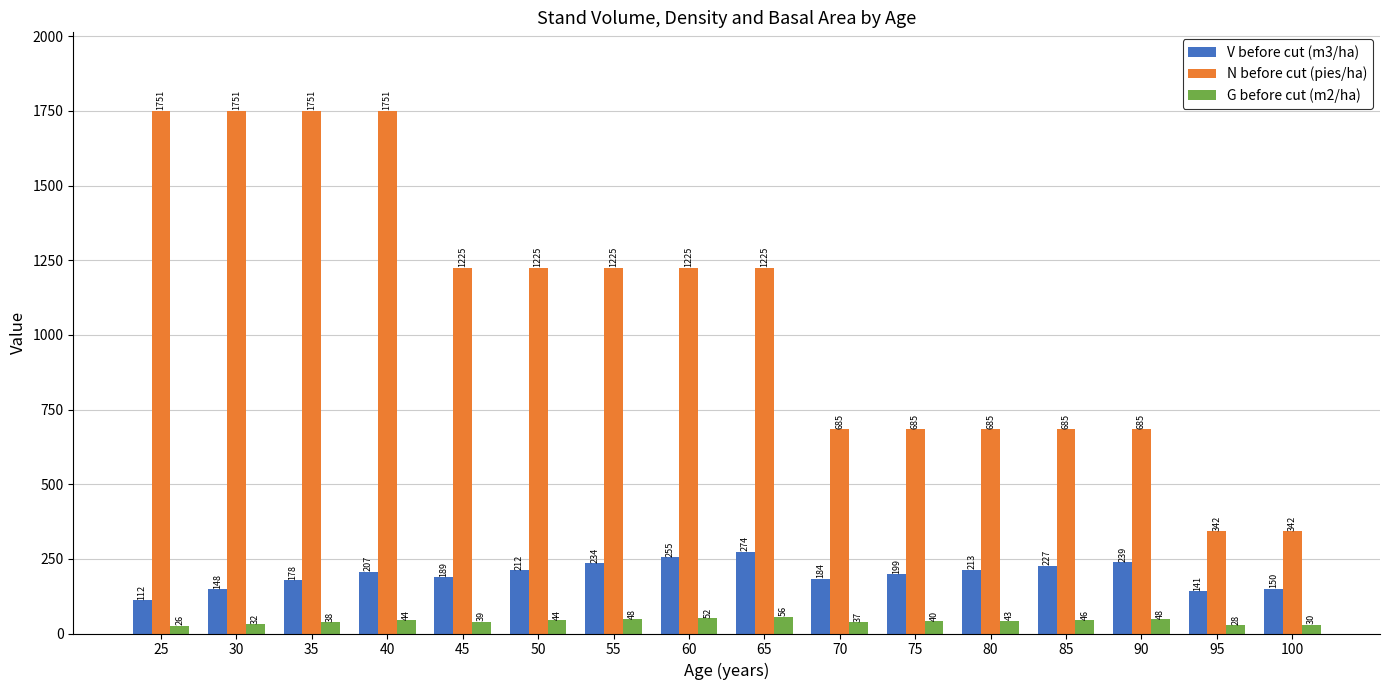

What is the smallest value displayed?

26.2